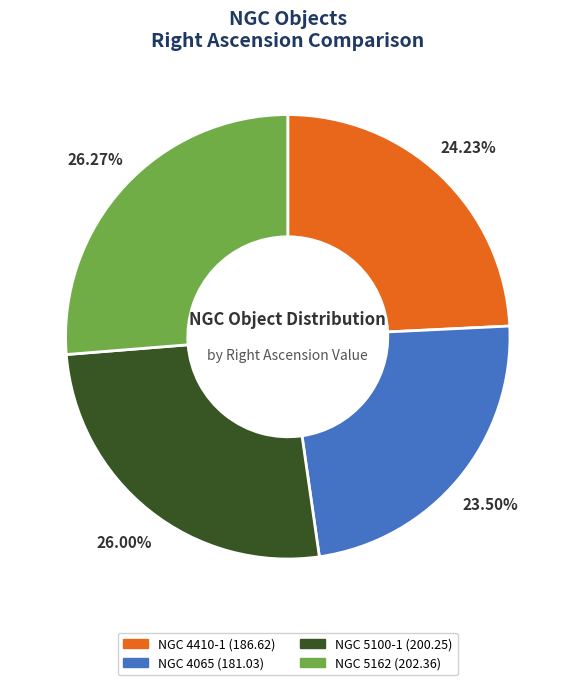

Count the number of slices in the pie.

4